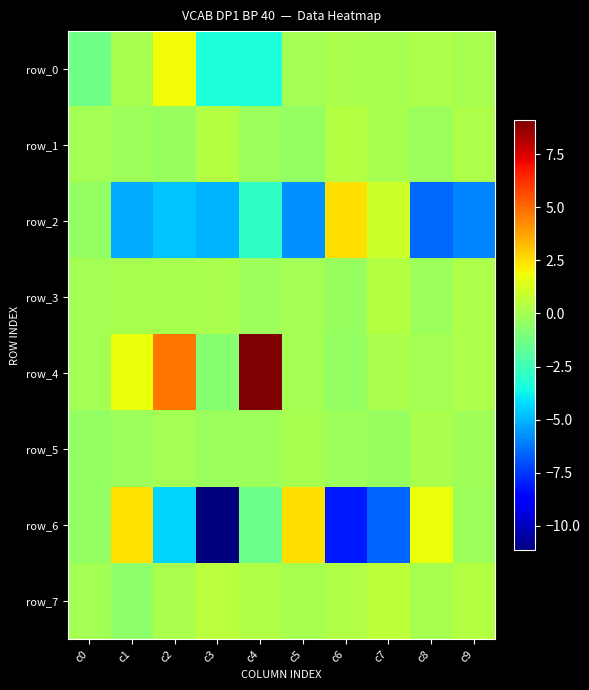

Between c3 and c7, which series saw the biggest shift?

row_2